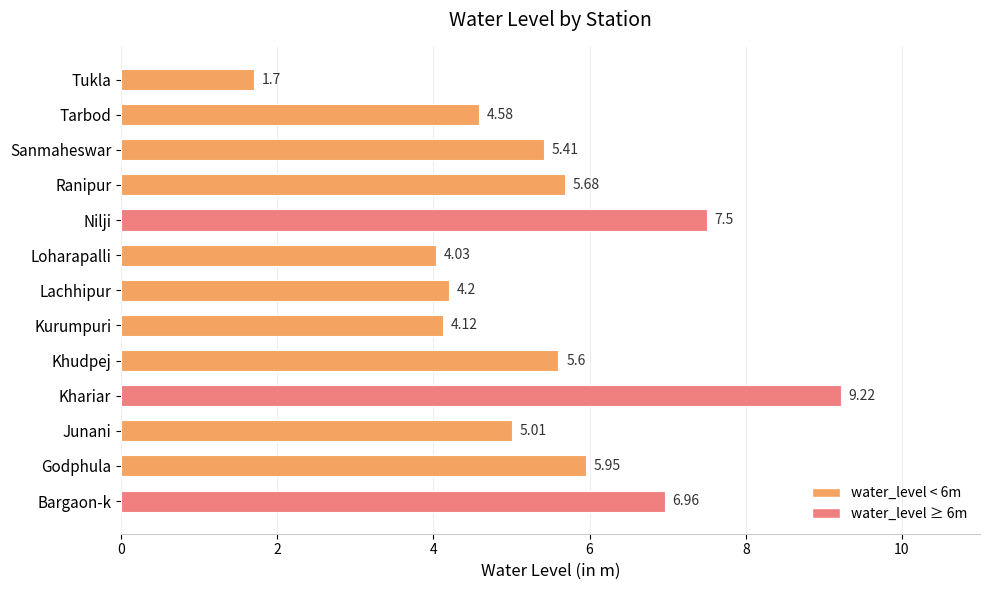

Rank the categories by value from highest to lowest.

Khariar, Nilji, Bargaon-k, Godphula, Ranipur, Khudpej, Sanmaheswar, Junani, Tarbod, Lachhipur, Kurumpuri, Loharapalli, Tukla